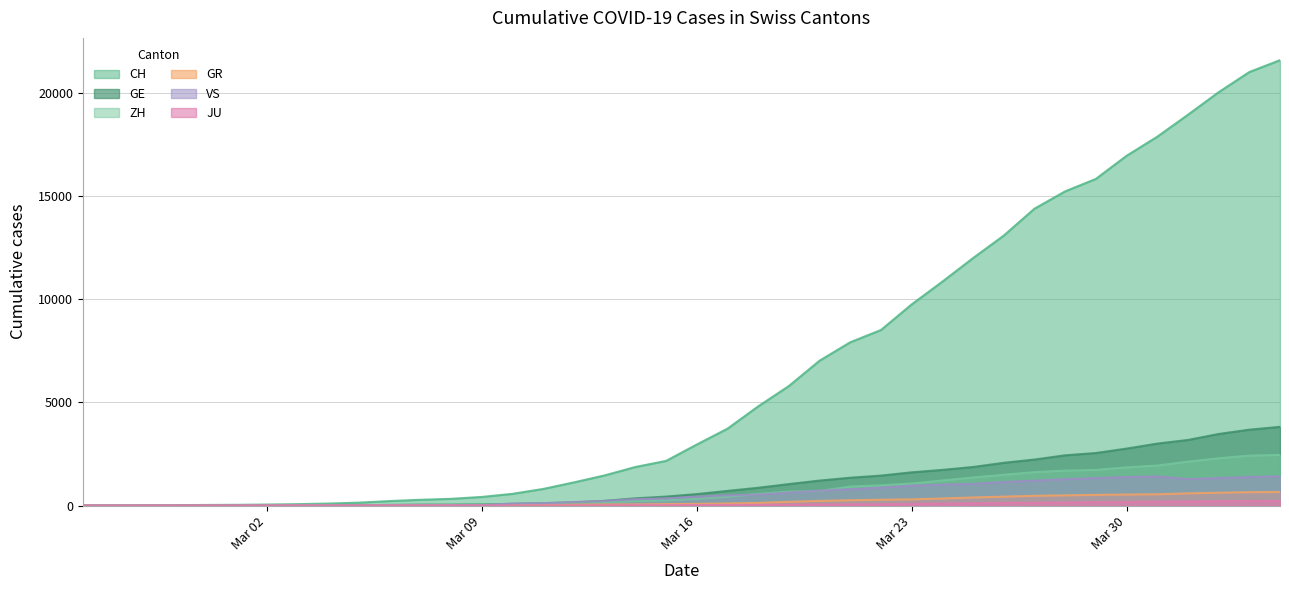

Which series has the widest spread of values?

CH